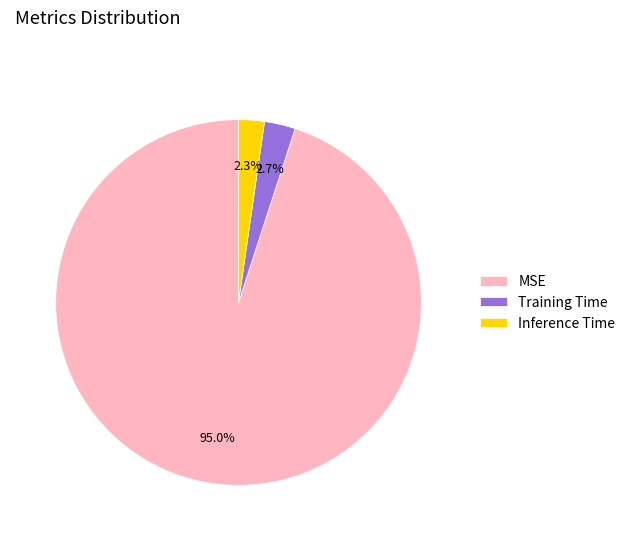

What percentage do Training Time and Inference Time together represent?

5.0%